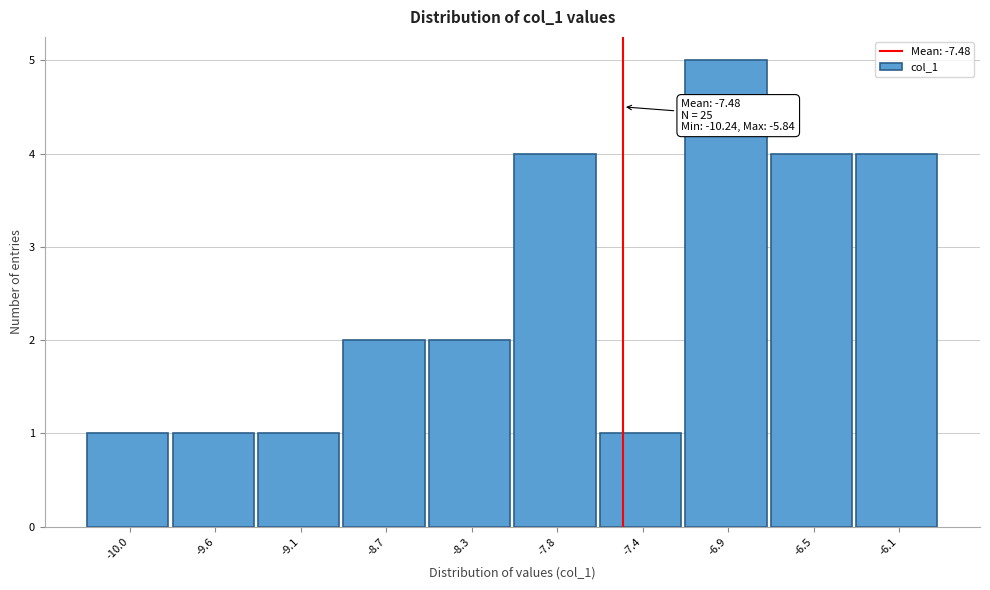

Over which range of the x-axis is the bar tallest?

-7.15 to -6.70